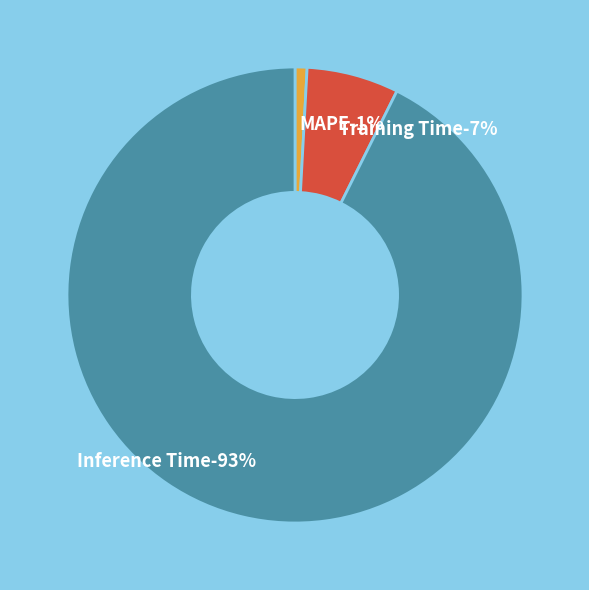

True or false: MAPE accounts for 14% of the total.

False